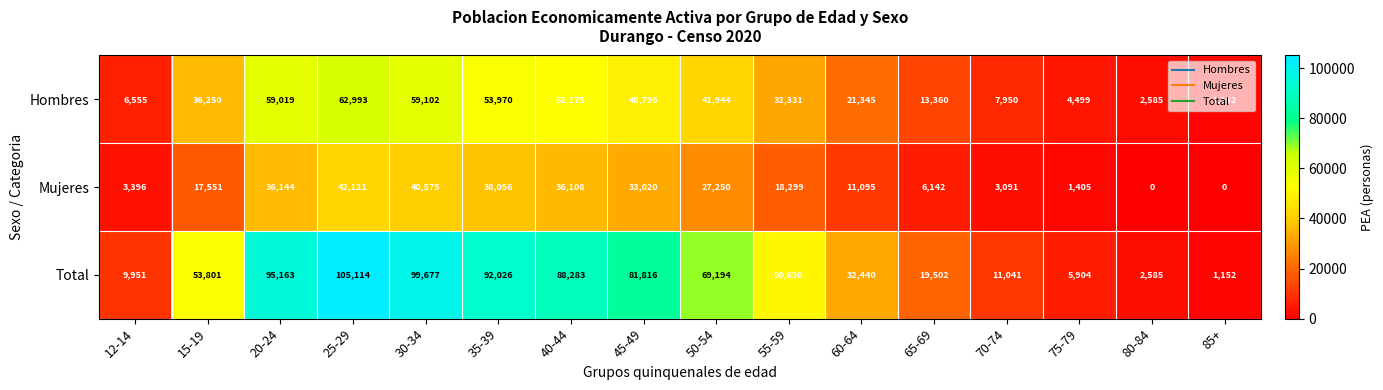

What is the average value of the Hombres series?

31502